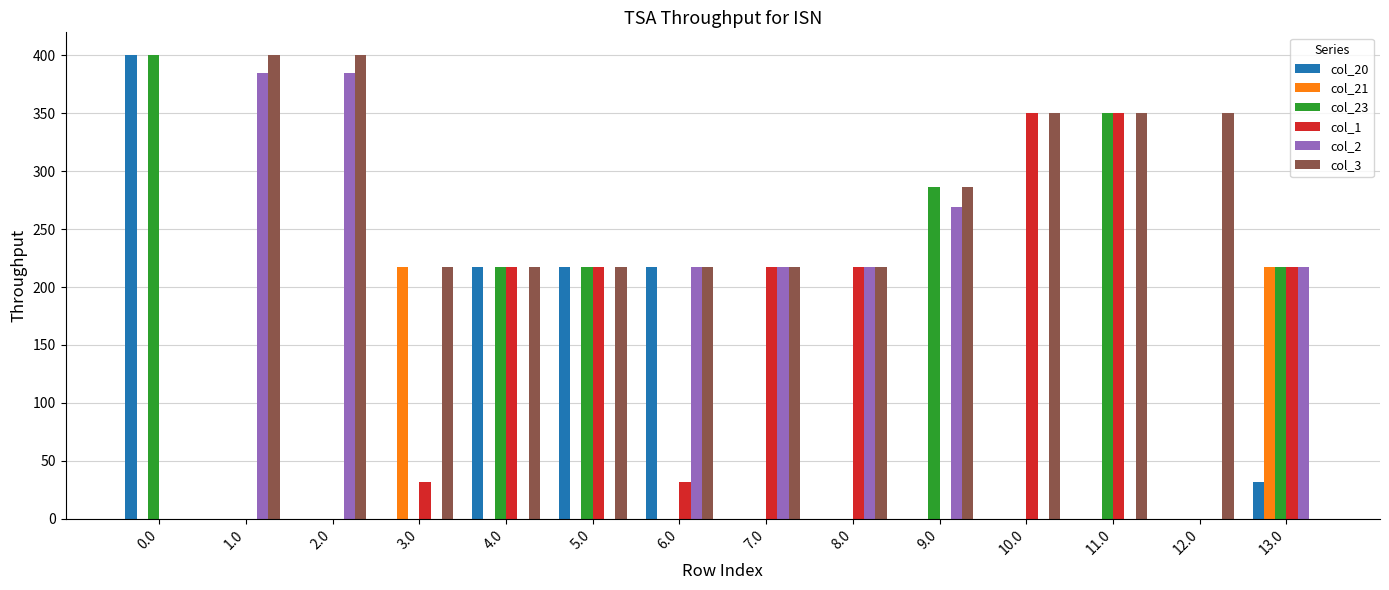

How many series are shown in this chart?

6